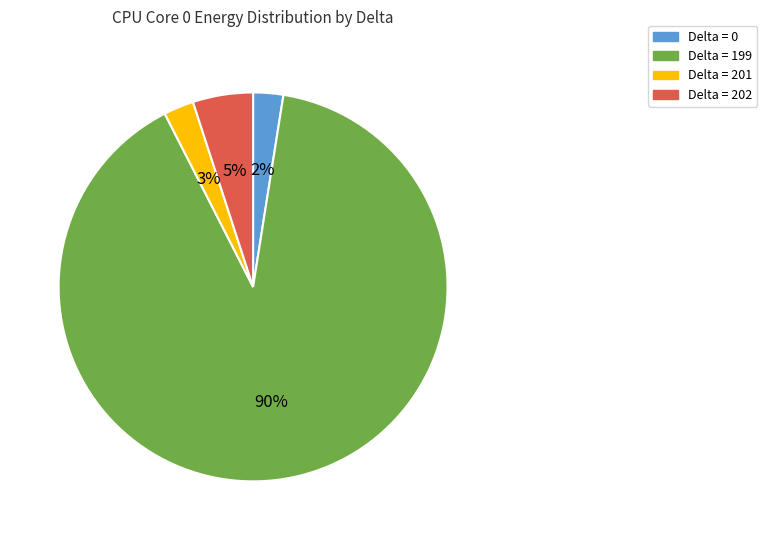

To the nearest percent, what is the average slice percentage?

25%